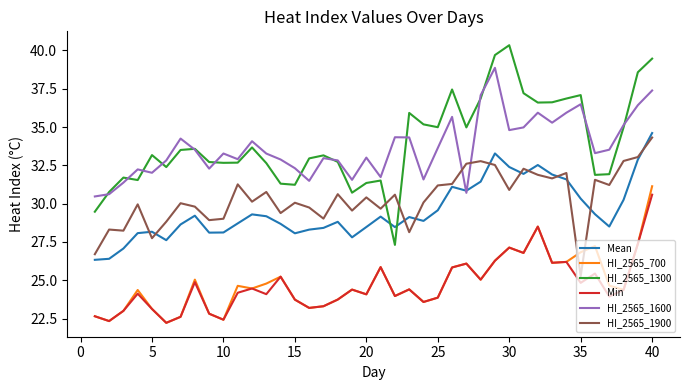

What is the greatest value displayed?

40.3